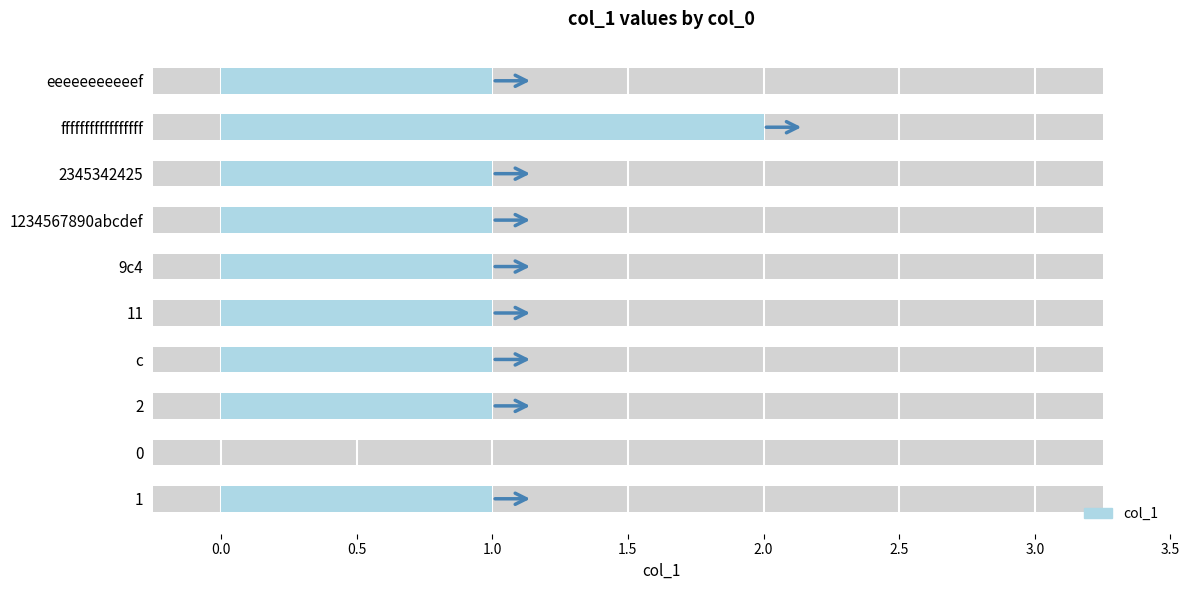

What is the sum of all values?

10